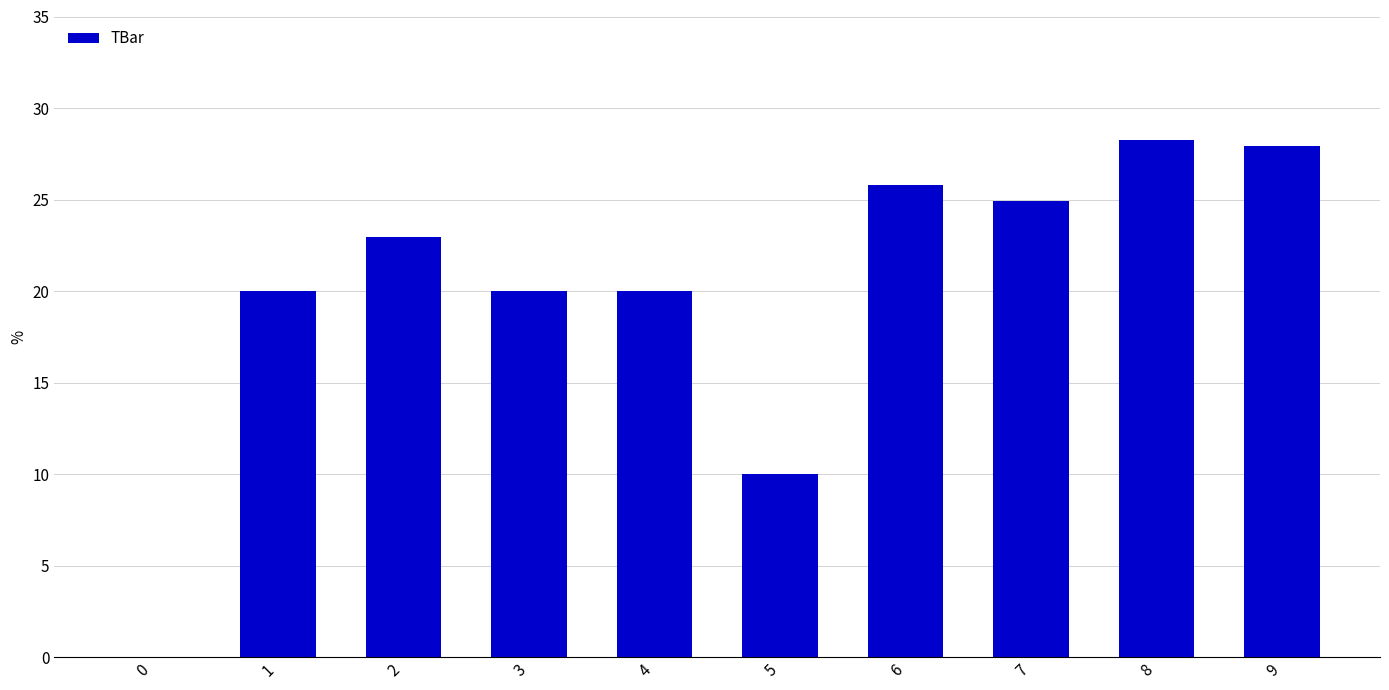

What is the ratio of the value at 4 to the value at 5?

2.0